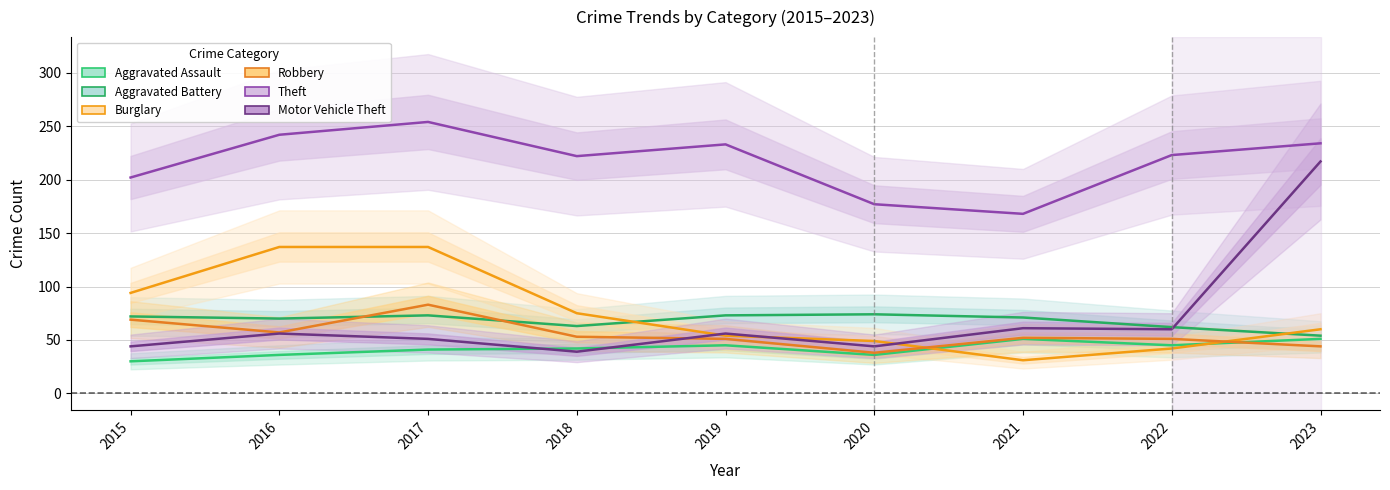

What is the maximum value shown in the chart?

254